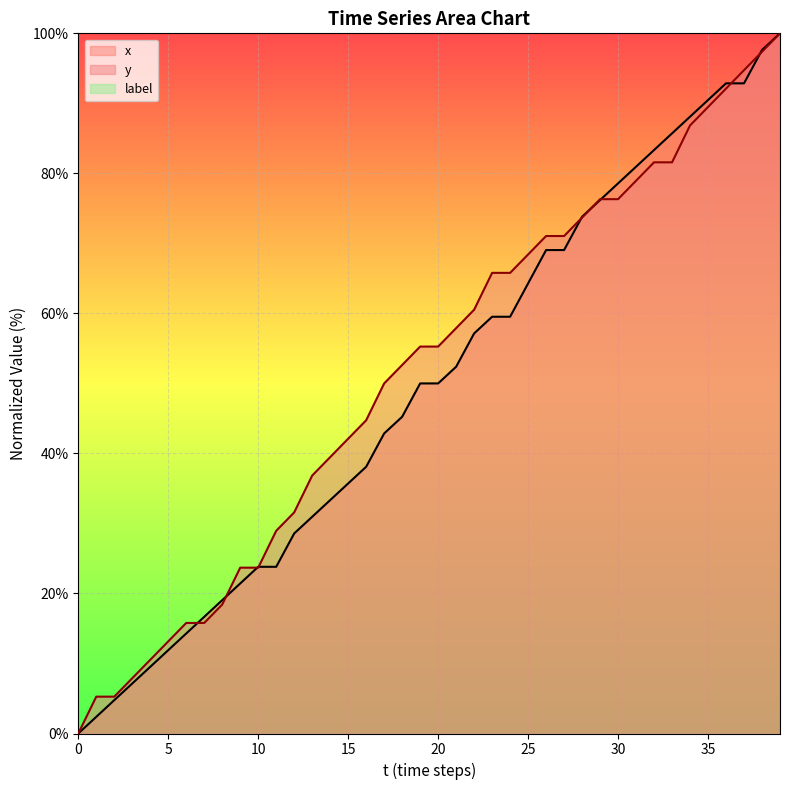

What is the total value across all series at 32?

164.9